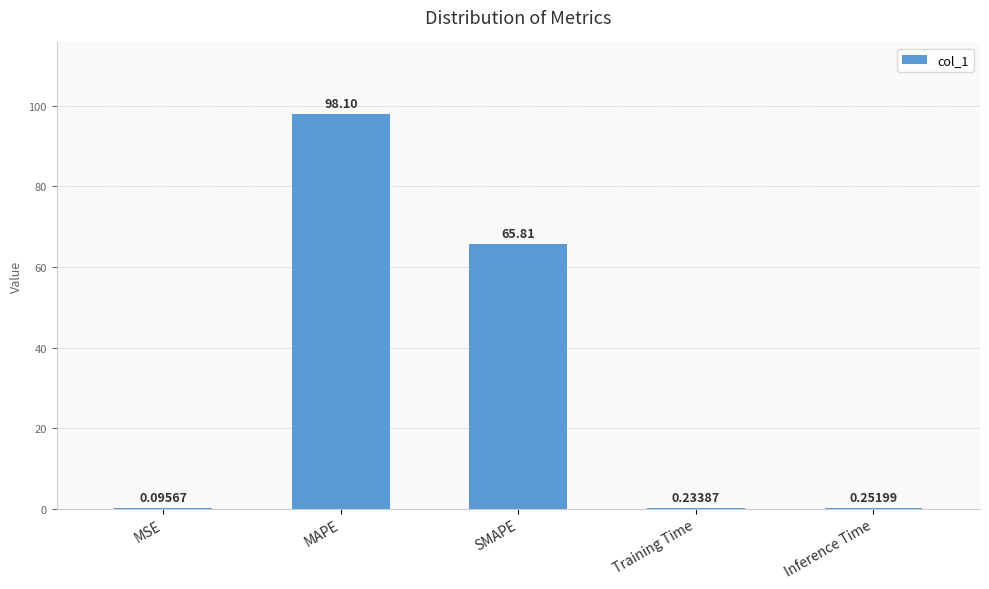

What is the sum of the values at MAPE and MSE?

98.2